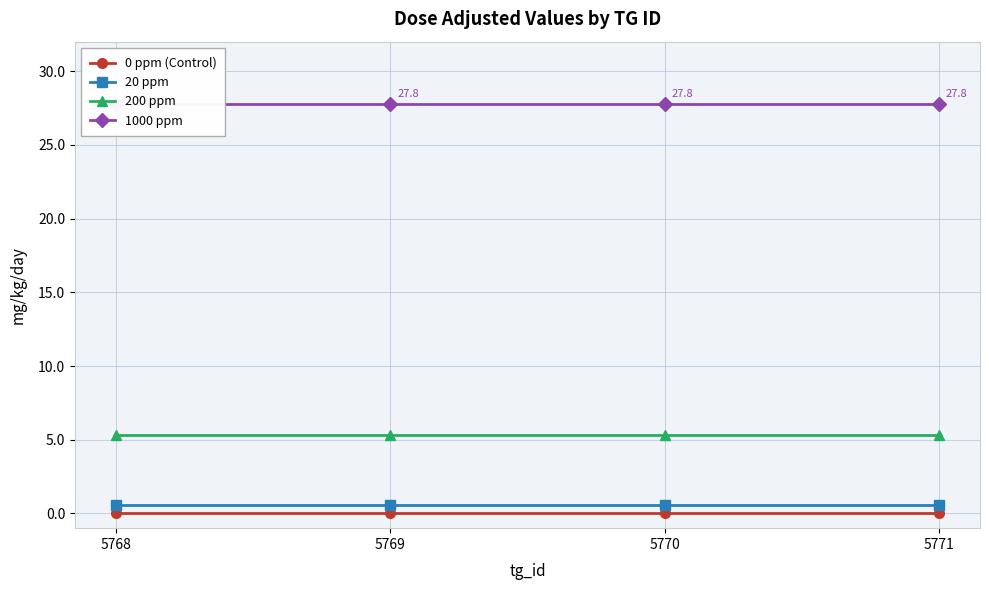

At how many categories does at least one series exceed 12?

4